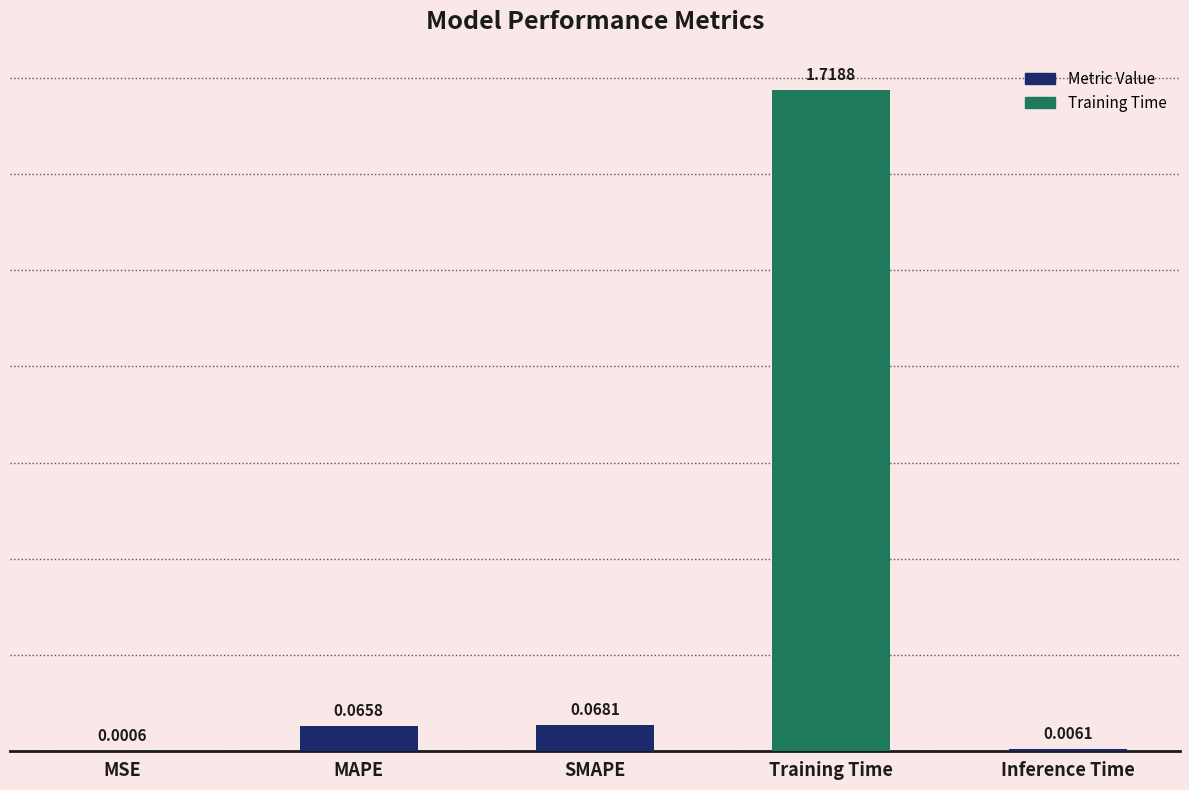

At which label is the value closest to 0?

MSE